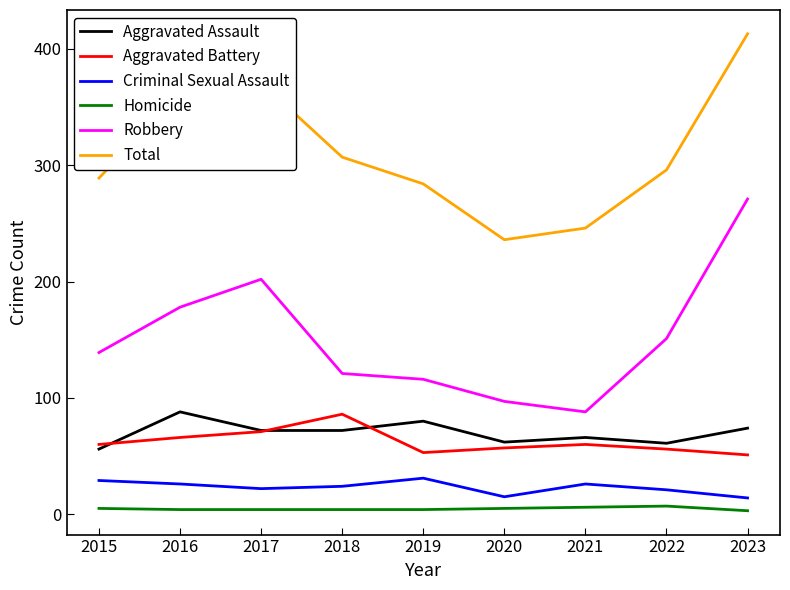

At which label is Total closest to 324?

2018